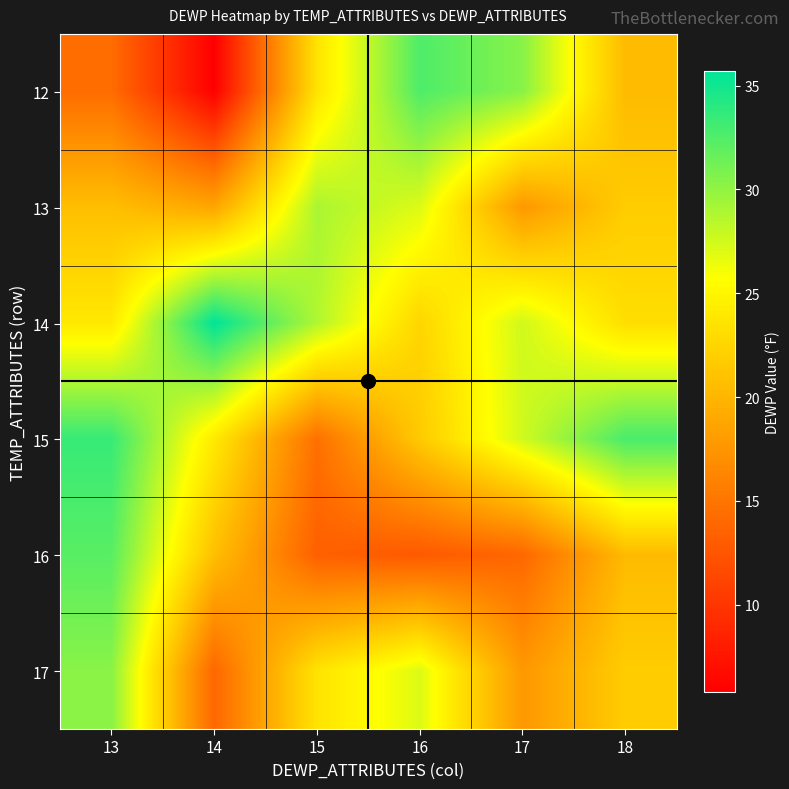

What is the minimum value shown in the chart?

5.8